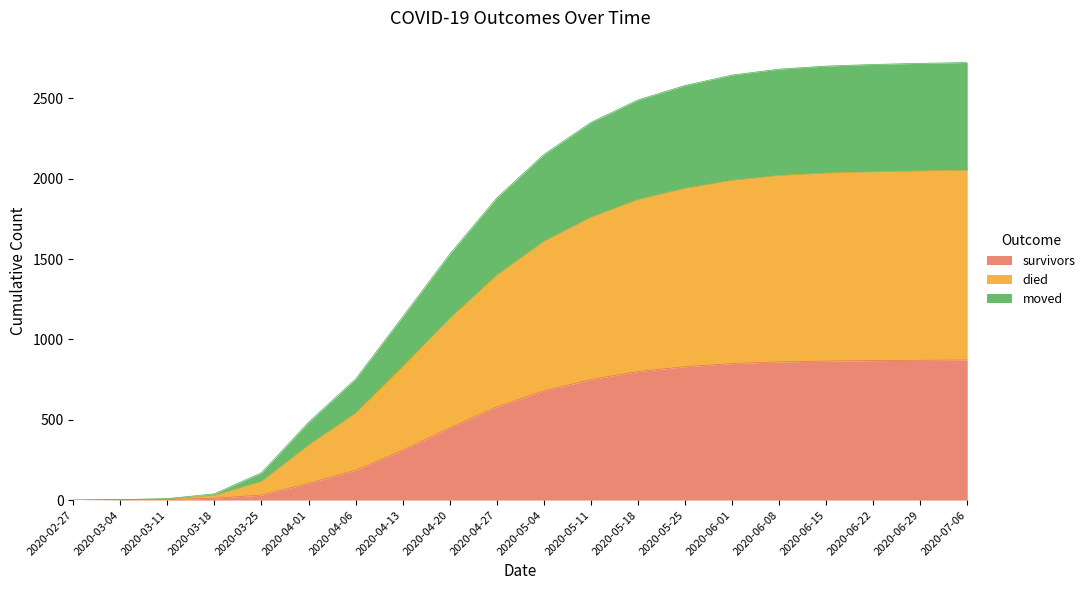

What is the label of the 19th point from the left?

2020-06-29